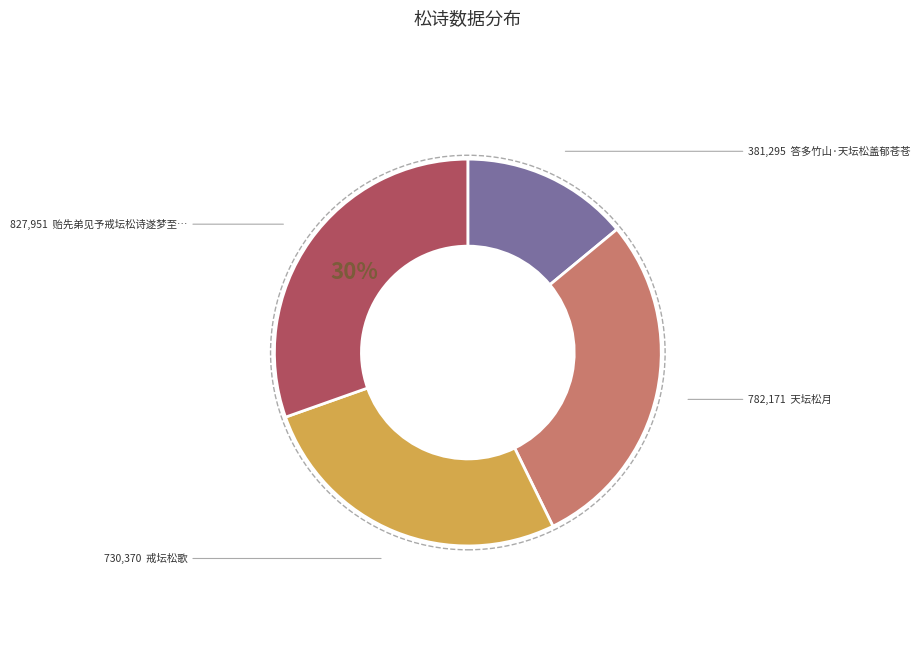

Is there a majority slice in this chart?

No